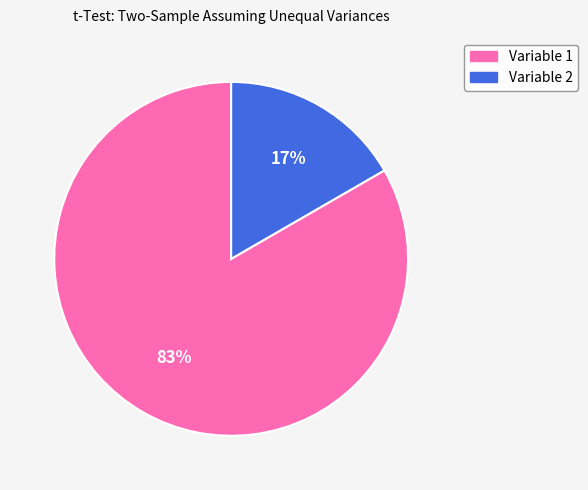

Rank the categories by value from lowest to highest.

Variable 2, Variable 1